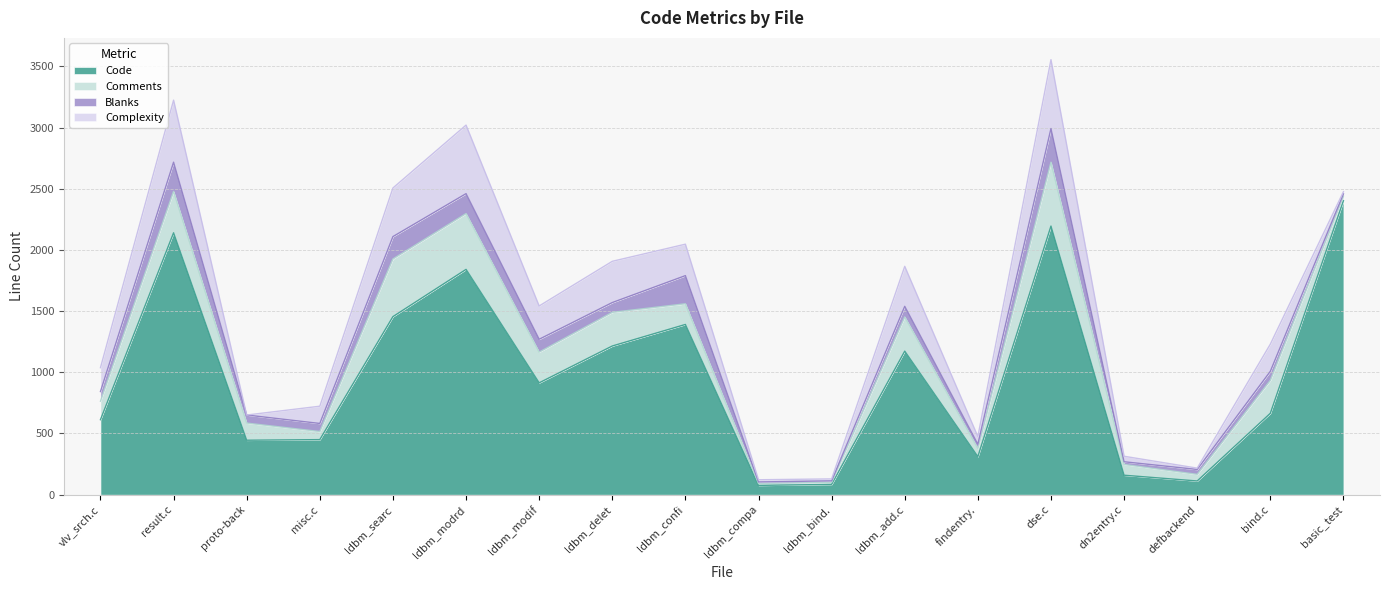

At which category does Comments reach its first local valley?

misc.c